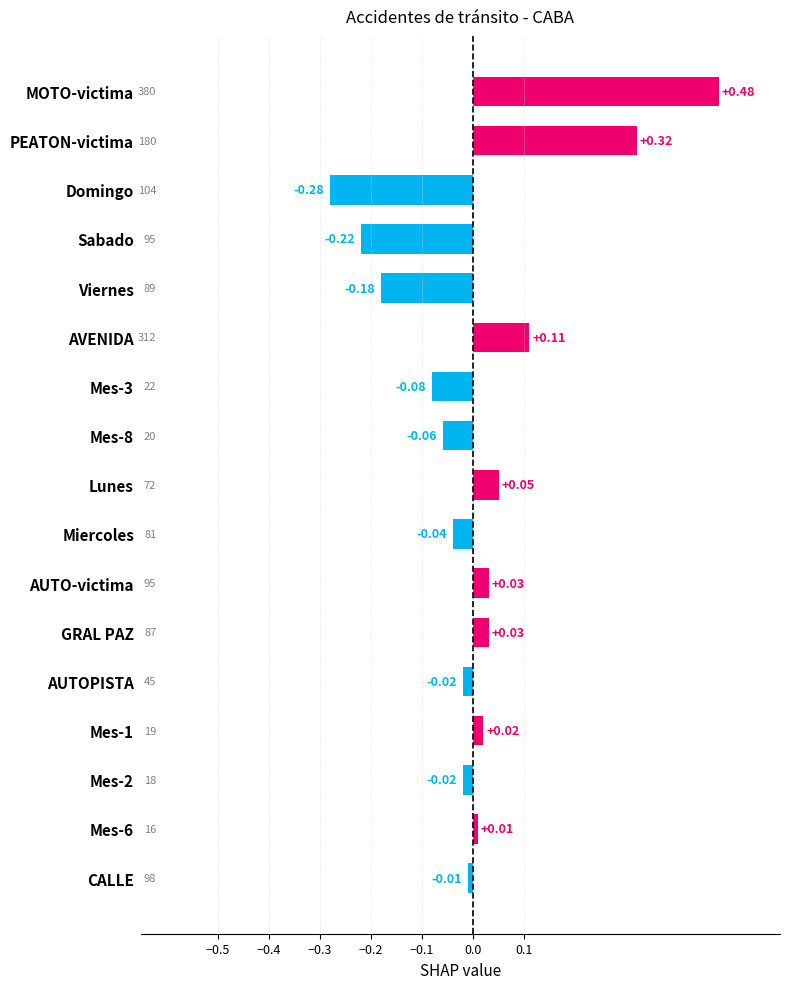

How many values exceed 0?

8